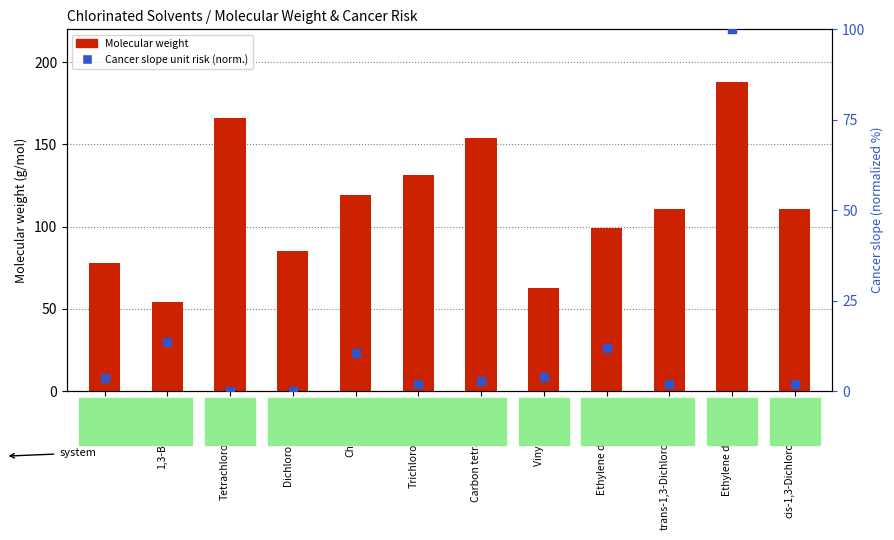

Which series contains the lowest Y value?

Cancer slope inhalation unit risk (normalized)